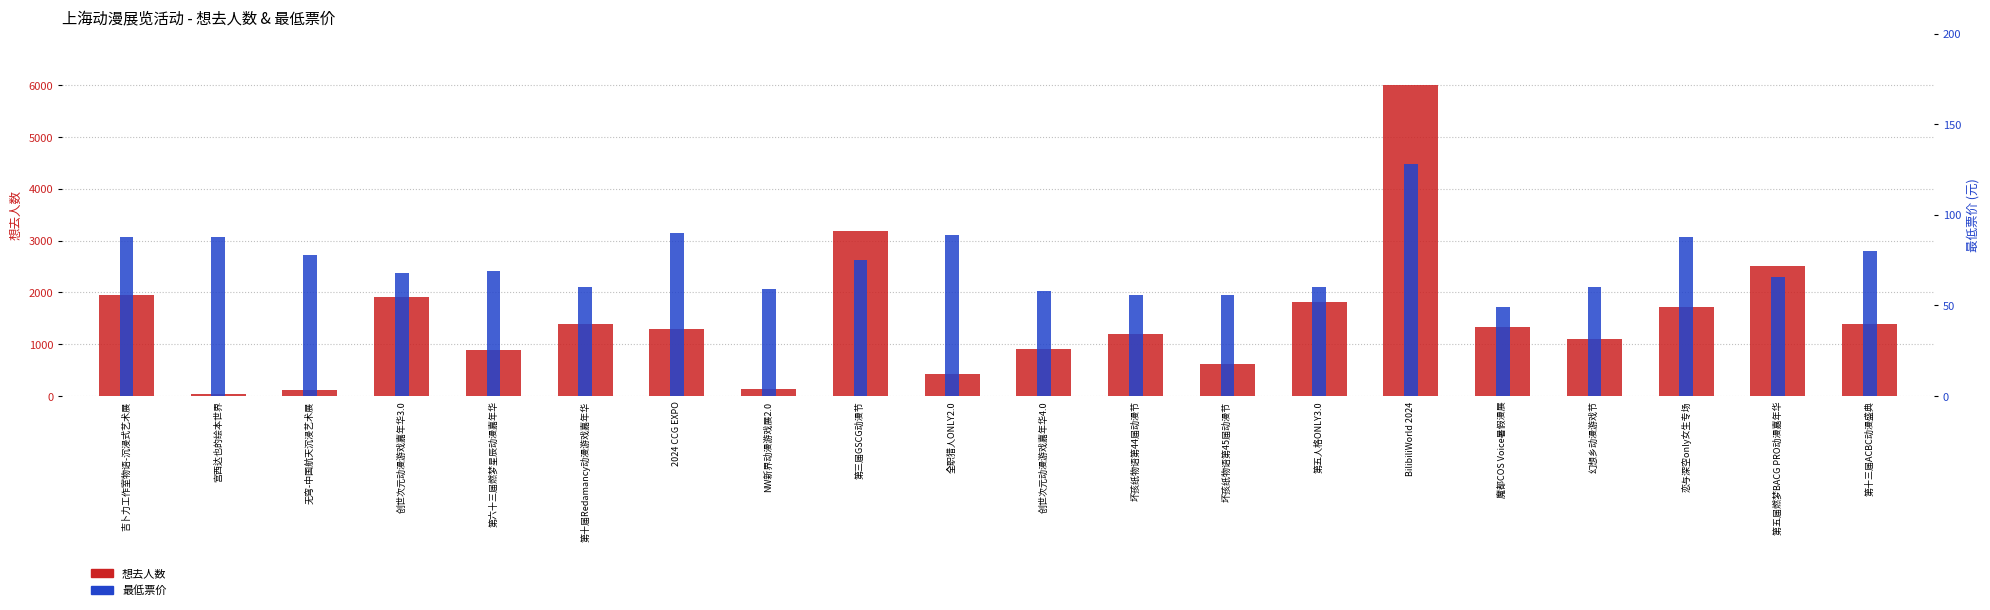

Reading right to left, what are all the values shown in this chart?

想去人数: 1387.0	2514.0	1710.0	1111.0	1327.0	6000.0	1818.0	622.0	1205.0	907.0	433.0	3183.0	134.0	1294.0	1398.0	885.0	1905.0	114.0	40.0	1952.0
最低票价: 80.0	65.8	88.0	60.0	49.0	128.0	60.0	55.6	55.5	58.0	89.0	75.0	59.0	90.0	60.0	68.8	68.0	78.0	88.0	88.0